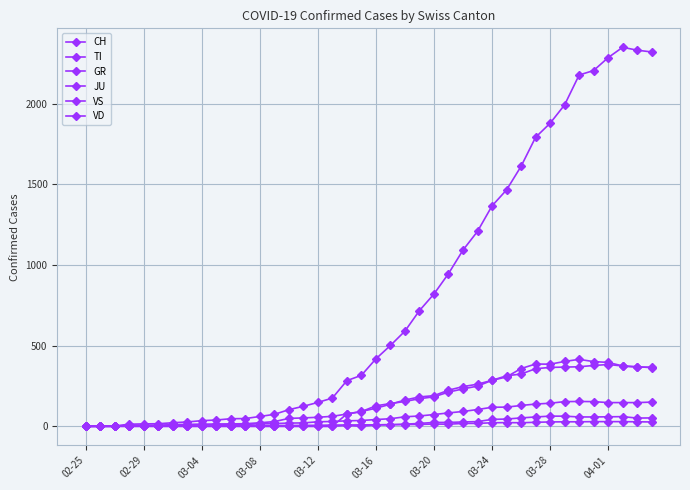

In VS, how many points are lower than both neighbors (excluding endpoints)?

1